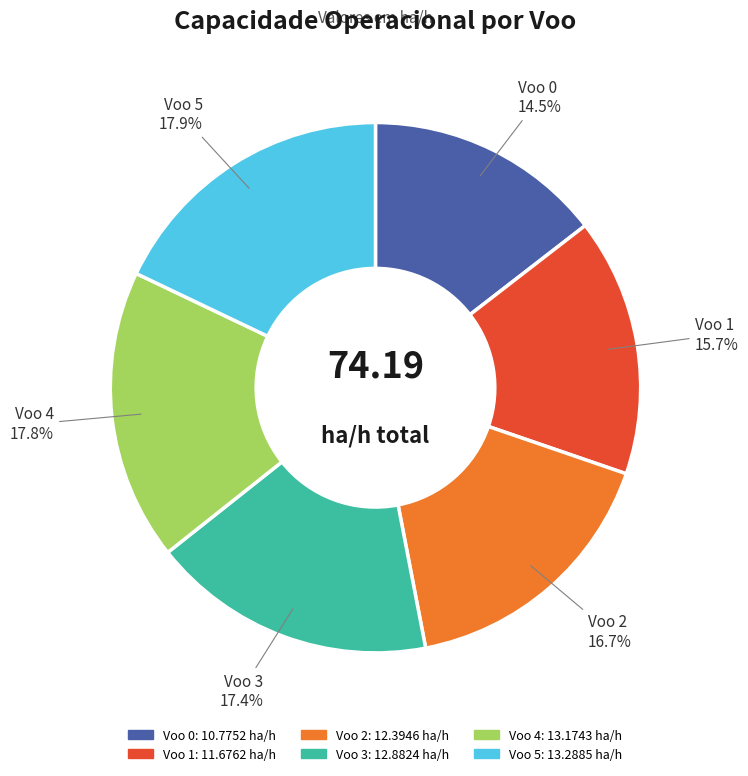

Between Voo 1 and Voo 0, which is larger?

Voo 1